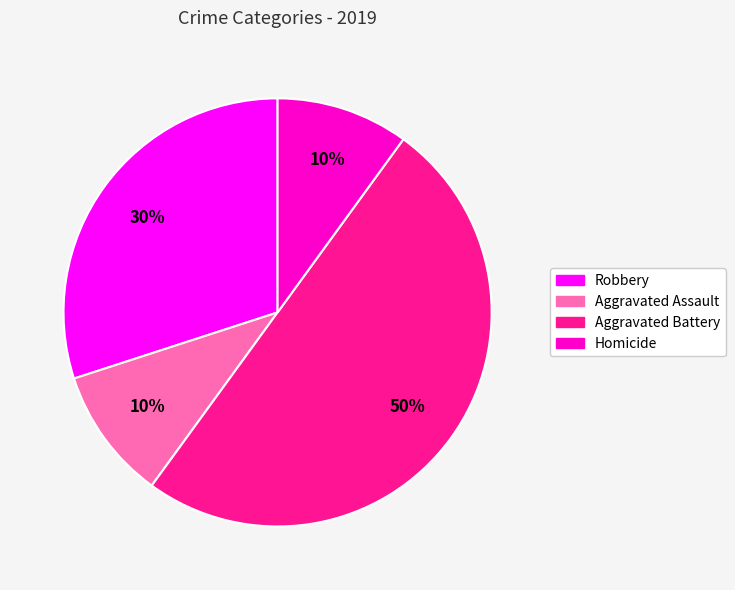

Which category has the biggest portion of the pie?

Aggravated Battery